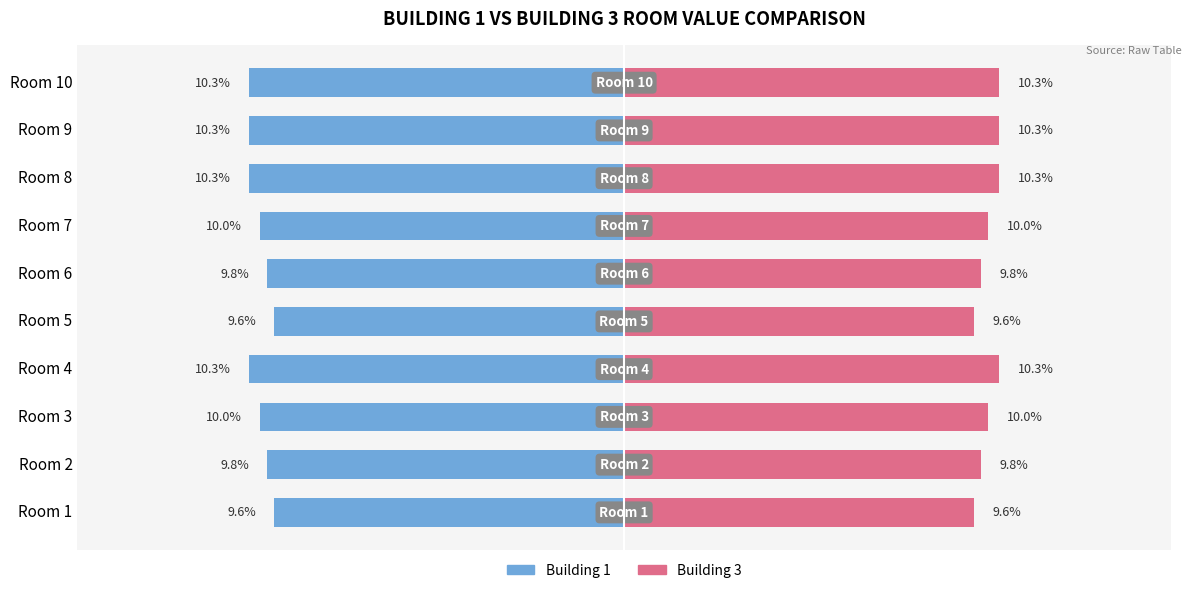

What is the value of the Building 1 bar at the 8th from the left?

-10.3